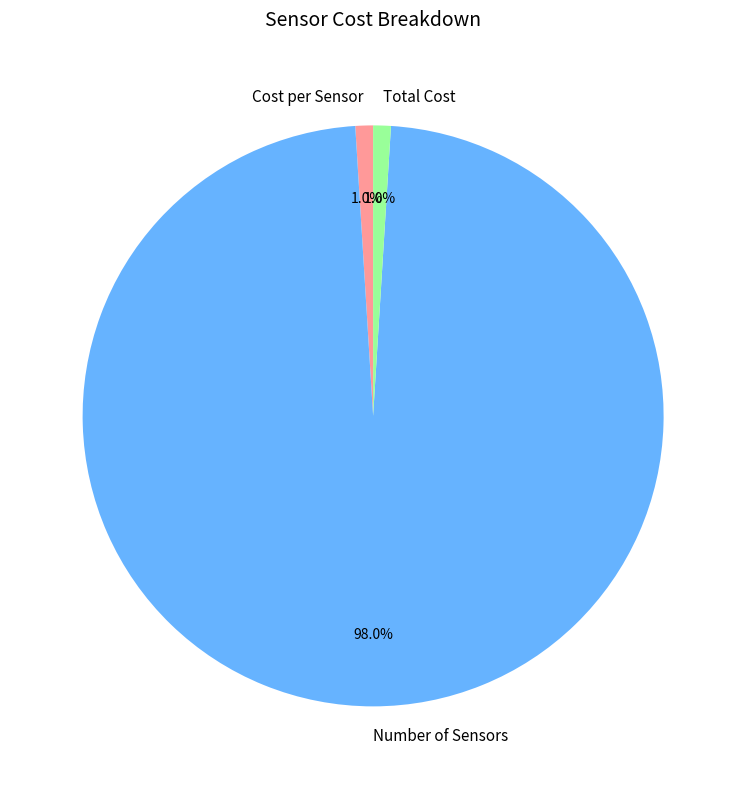

To the nearest percent, what is the average slice percentage?

33%